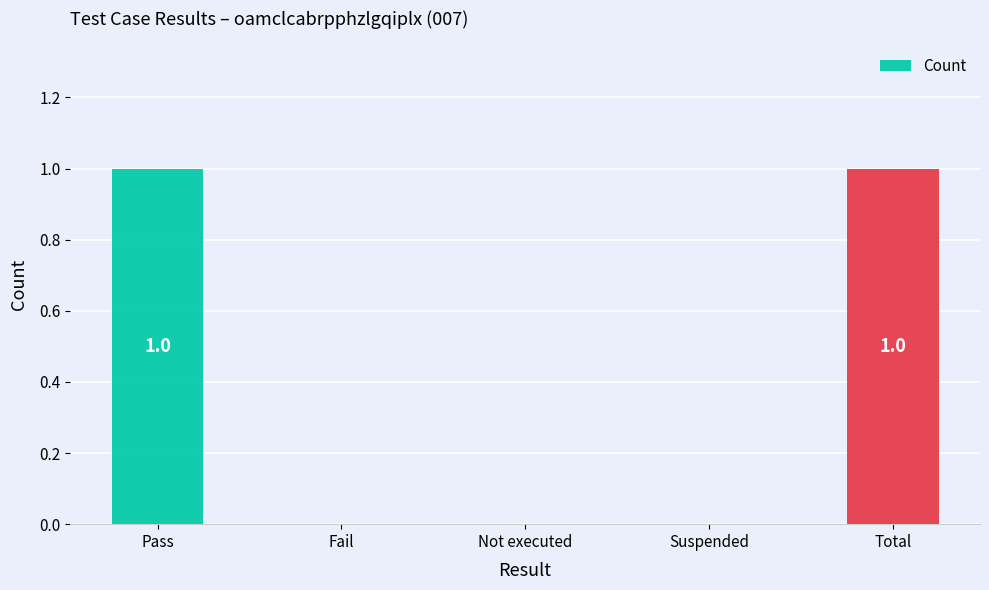

What is the sum of the values at Fail and Total?

1